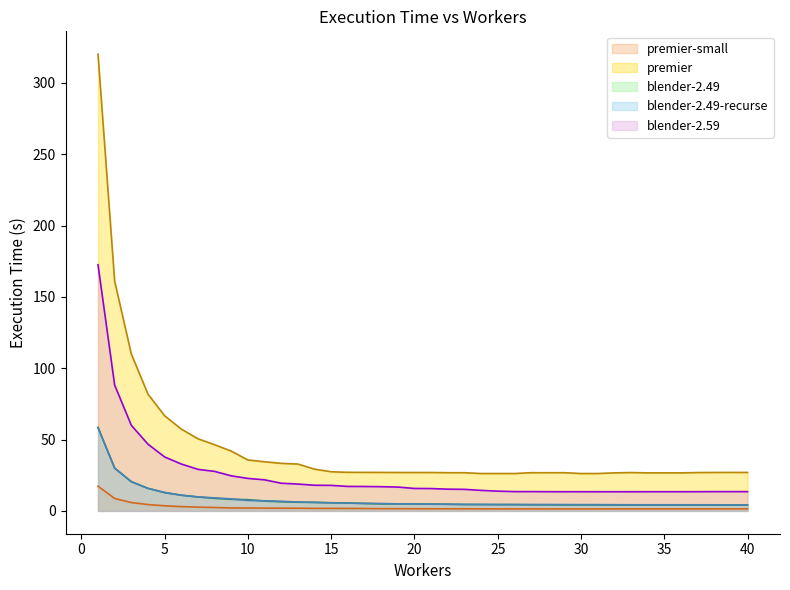

Reading left to right, transcribe all the data shown in this chart.

premier-small: 1=17.3	2=8.7	3=5.8	4=4.4	5=3.6	6=3.0	7=2.6	8=2.4	9=2.0	10=2.0	11=1.9	12=1.9	13=1.9	14=1.8	15=1.8	16=1.7	17=1.7	18=1.6	19=1.6	20=1.5	21=1.5	22=1.5	23=1.5	24=1.4	25=1.4	26=1.4	27=1.4	28=1.4	29=1.4	30=1.4	31=1.4	32=1.4	33=1.4	34=1.4	35=1.4	36=1.4	37=1.4	38=1.4	39=1.4	40=1.4
premier: 1=320.1	2=161.0	3=110.0	4=81.8	5=66.7	6=57.3	7=50.6	8=46.4	9=41.9	10=35.7	11=34.4	12=33.3	13=32.8	14=29.3	15=27.4	16=27.0	17=27.0	18=27.0	19=26.9	20=26.9	21=26.9	22=26.8	23=26.8	24=26.2	25=26.2	26=26.2	27=26.8	28=26.8	29=26.8	30=26.2	31=26.2	32=26.6	33=26.9	34=26.6	35=26.6	36=26.6	37=26.9	38=26.9	39=27.0	40=26.9
blender-2.49: 1=58.4	2=30.0	3=20.5	4=15.8	5=12.8	6=11.0	7=9.8	8=8.8	9=8.1	10=7.9	11=6.9	12=6.3	13=6.1	14=6.0	15=5.7	16=5.6	17=5.2	18=4.9	19=4.9	20=4.8	21=4.8	22=4.7	23=4.4	24=4.4	25=4.4	26=4.4	27=4.3	28=4.3	29=4.2	30=4.2	31=4.2	32=4.1	33=4.1	34=4.1	35=4.1	36=4.1	37=4.1	38=4.1	39=4.1	40=4.1
blender-2.49-recurse: 1=58.4	2=30.0	3=20.5	4=15.8	5=12.9	6=11.0	7=9.8	8=9.1	9=8.4	10=7.3	11=7.1	12=6.7	13=6.2	14=5.9	15=5.6	16=5.4	17=5.3	18=5.2	19=4.9	20=4.9	21=4.7	22=4.6	23=4.6	24=4.5	25=4.5	26=4.5	27=4.4	28=4.4	29=4.4	30=4.4	31=4.4	32=4.3	33=4.3	34=4.3	35=4.3	36=4.3	37=4.3	38=4.3	39=4.2	40=4.2
blender-2.59: 1=172.5	2=88.2	3=60.0	4=46.8	5=37.8	6=32.9	7=29.1	8=27.7	9=24.6	10=22.8	11=21.8	12=19.4	13=18.8	14=18.0	15=17.9	16=17.2	17=17.1	18=17.0	19=16.7	20=15.7	21=15.7	22=15.2	23=15.1	24=14.4	25=13.8	26=13.5	27=13.5	28=13.5	29=13.4	30=13.4	31=13.4	32=13.4	33=13.4	34=13.4	35=13.4	36=13.4	37=13.5	38=13.5	39=13.5	40=13.5